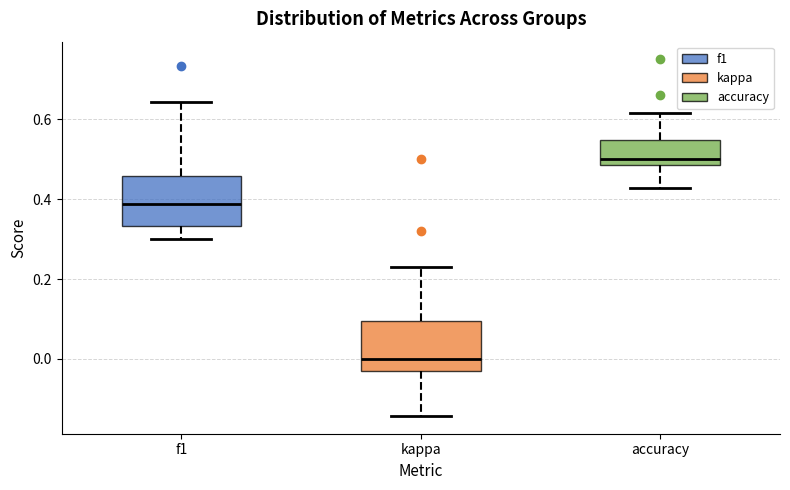

Reading left to right, transcribe this box plot: for each box, give where its median line is, the range the box spans, and where its two whiskers end, as read against the y-axis. The values are not printed on the chart, so give them approximately, as read against the axis.

f1: median 0.38, box 0.34 to 0.46, whiskers 0.30 to 0.64
kappa: median 0.00, box -0.04 to 0.10, whiskers -0.14 to 0.24
accuracy: median 0.50, box 0.48 to 0.54, whiskers 0.42 to 0.62